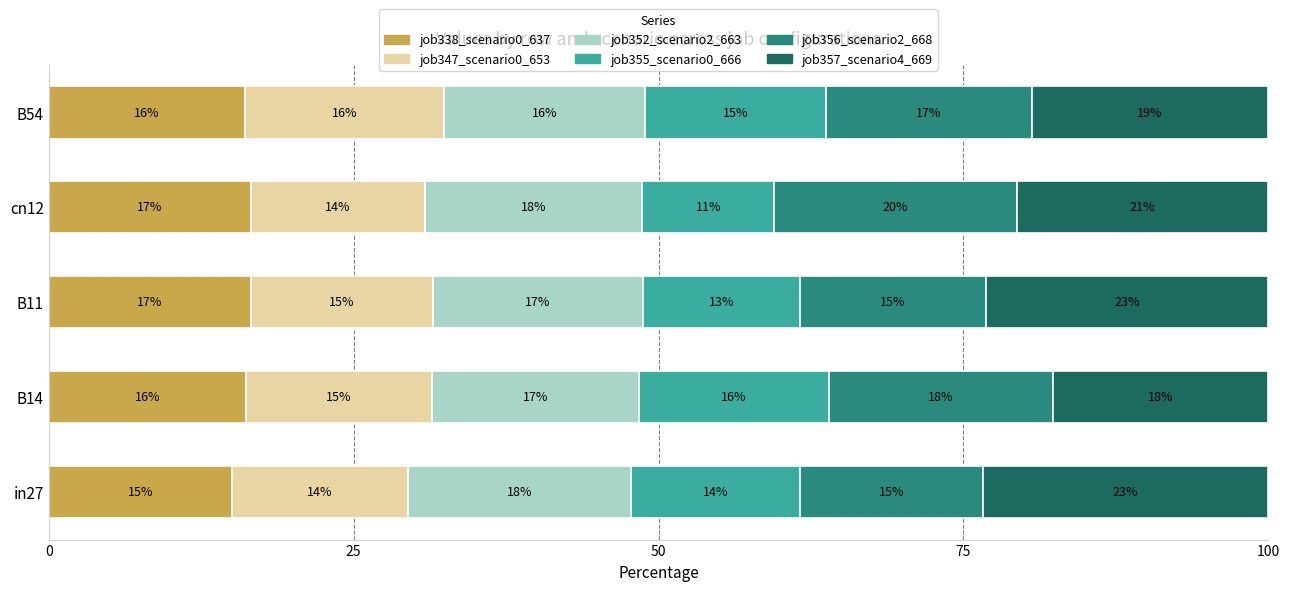

What are all the series names shown in the legend?

job338_scenario0_637, job347_scenario0_653, job352_scenario2_663, job355_scenario0_666, job356_scenario2_668, job357_scenario4_669